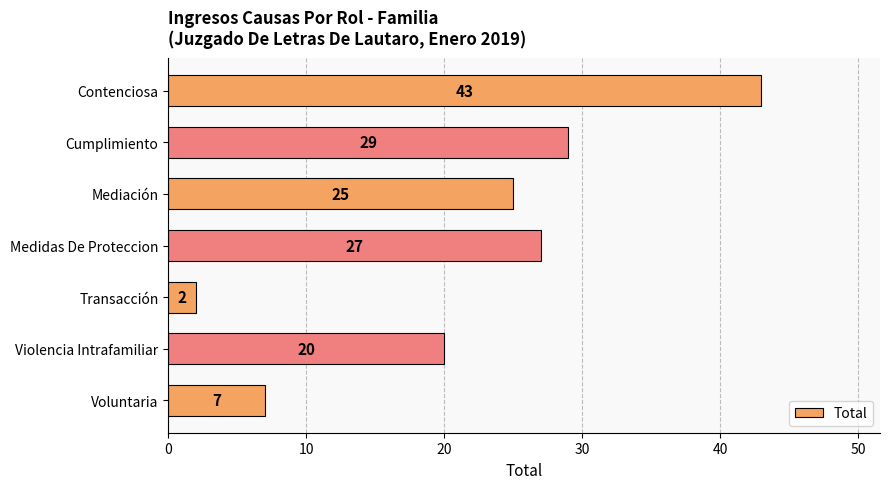

What is the difference between the maximum and minimum values?

41